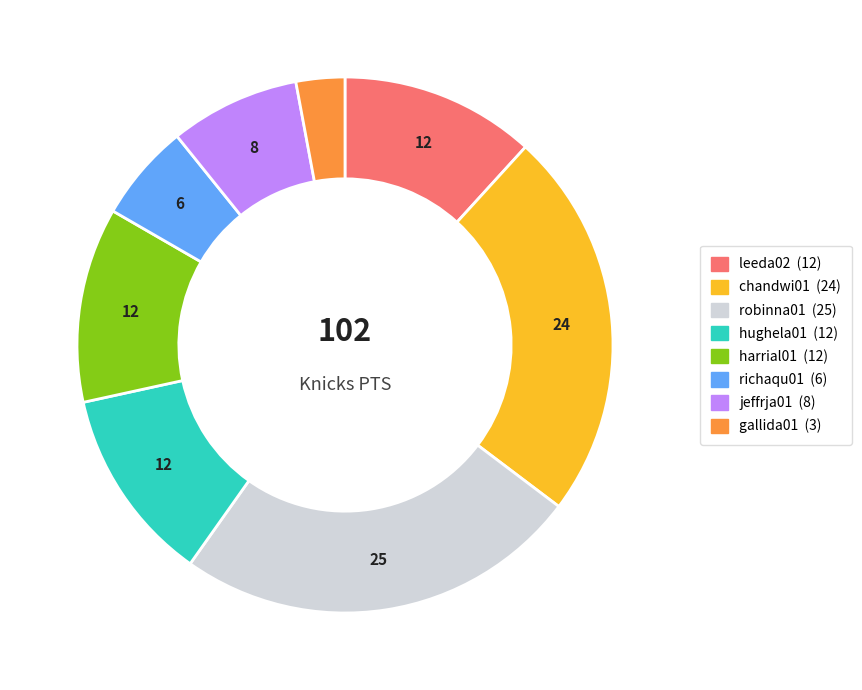

Do richaqu01 and hughela01 together represent more than half of the pie?

No